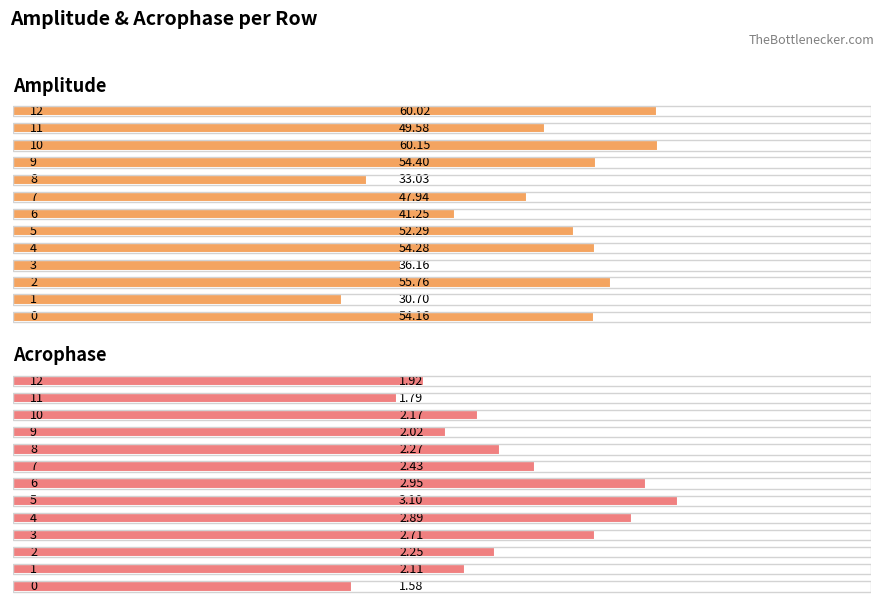

Is the value of Amplitude at 2 greater than the value of Acrophase at 12?

Yes